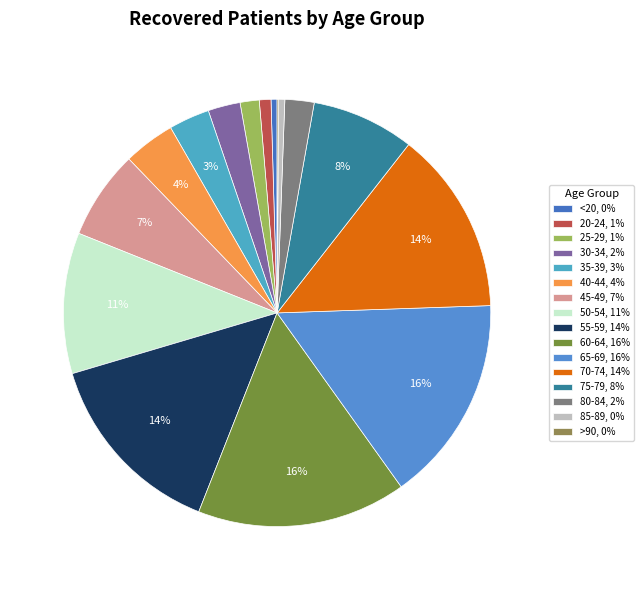

How many segments does this pie chart have?

16